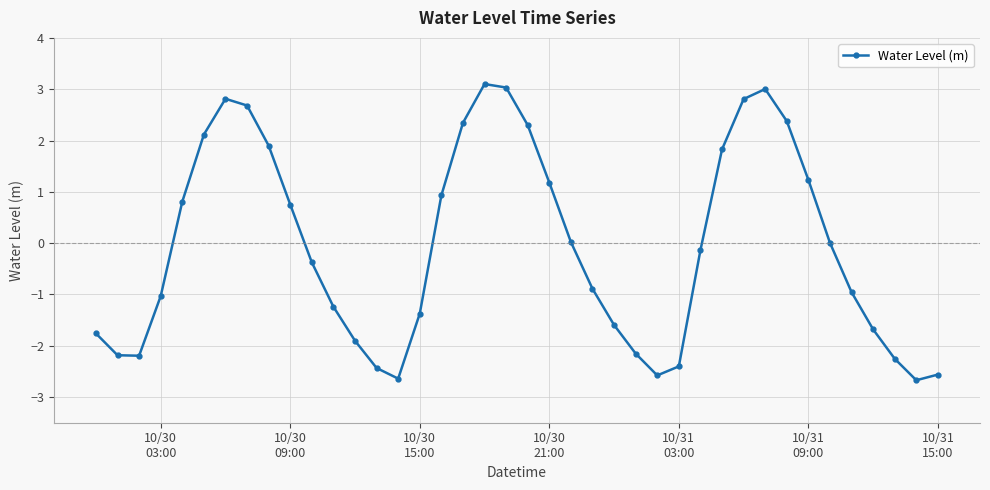

How many interior local peaks (higher than both neighbors) does the data have?

3